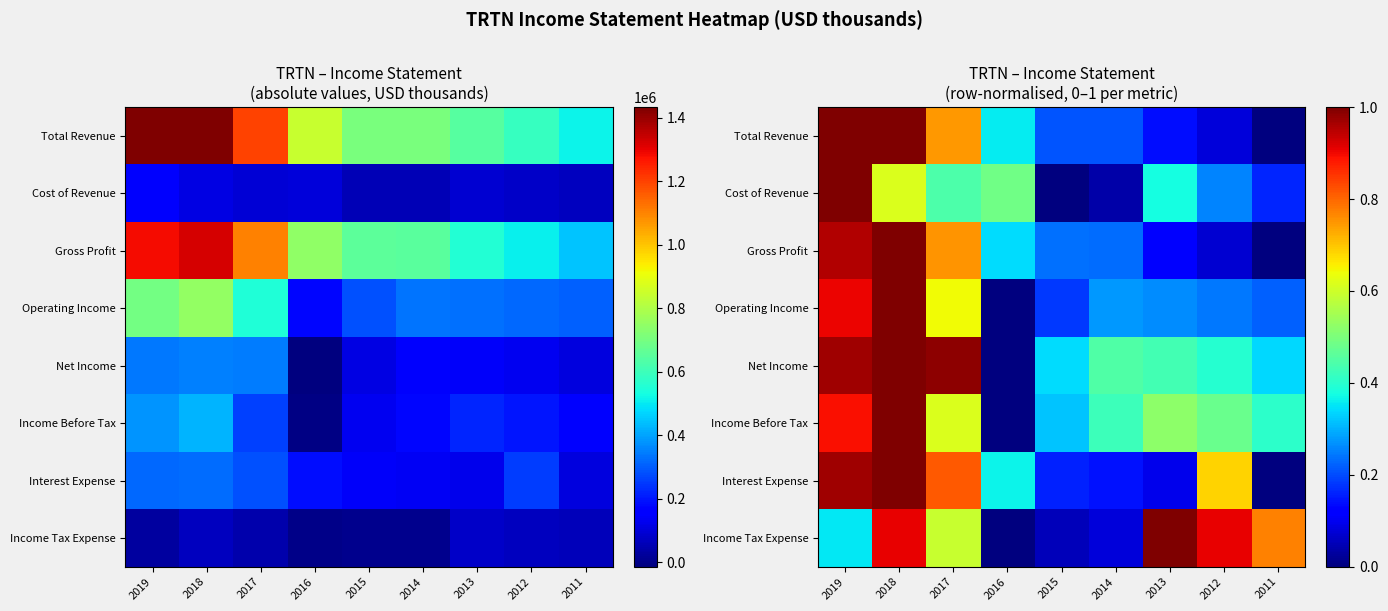

Which series has the widest spread of values?

Total Revenue